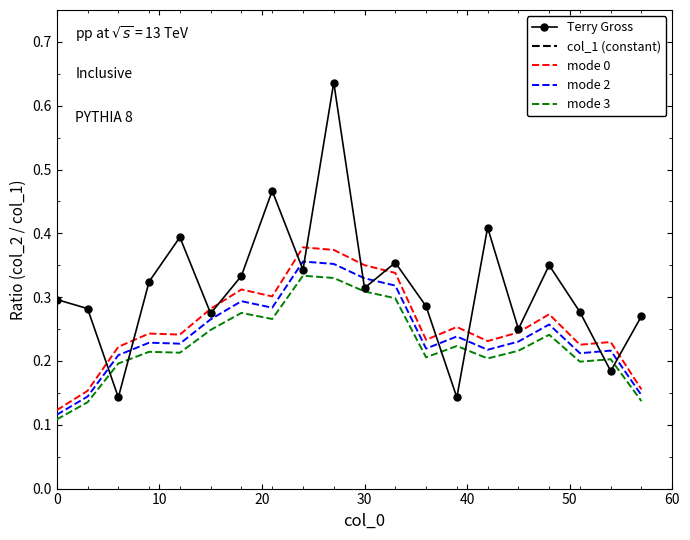

Is it true that Terry Gross equals 0.5 at 30?

False